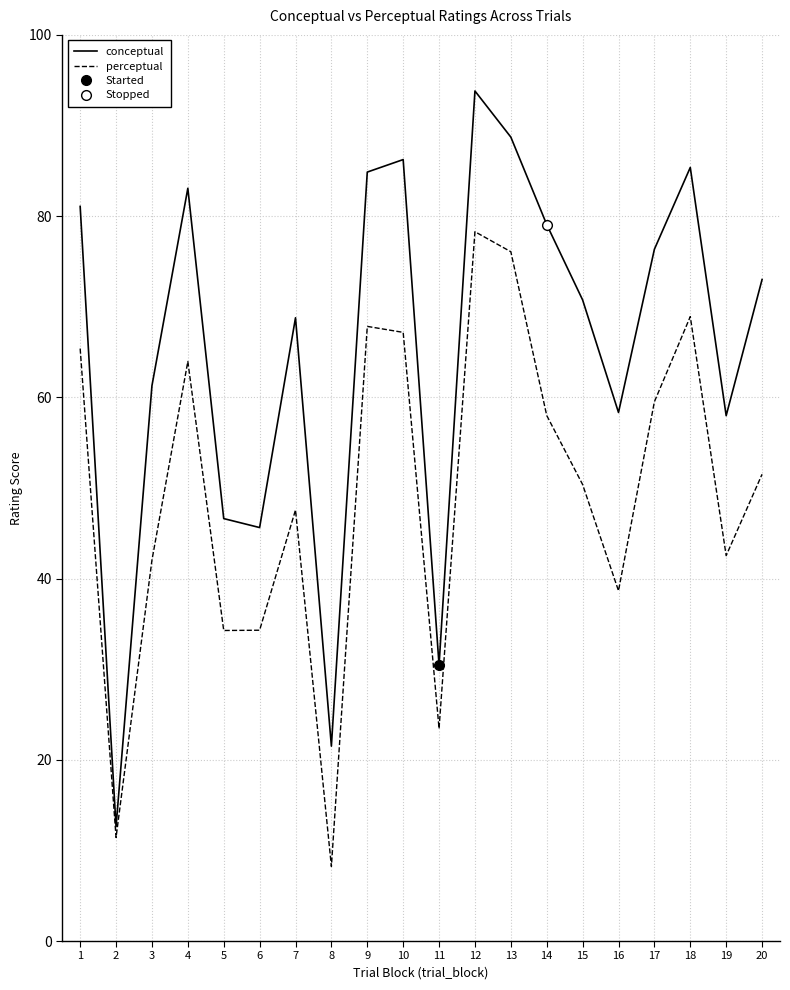

What is the value of the conceptual point at the 3rd from the left?

61.3